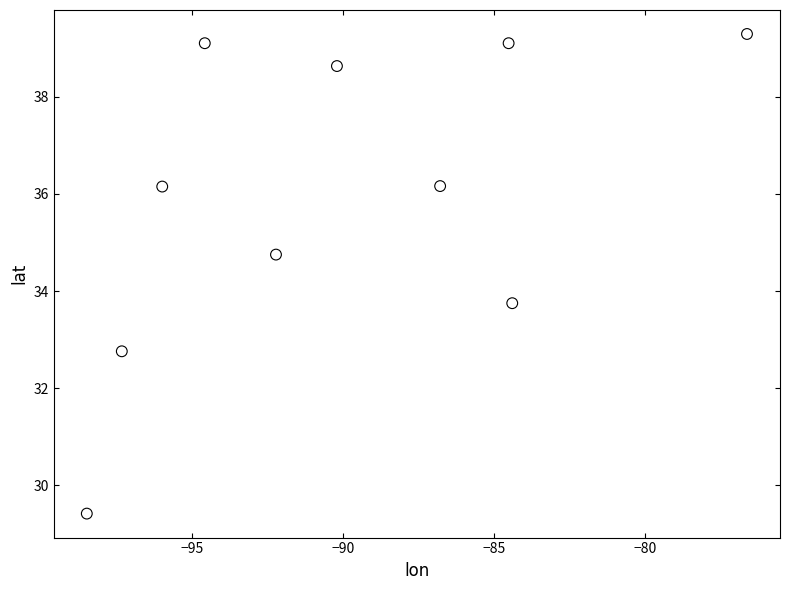

What is the average X value?

-90.1